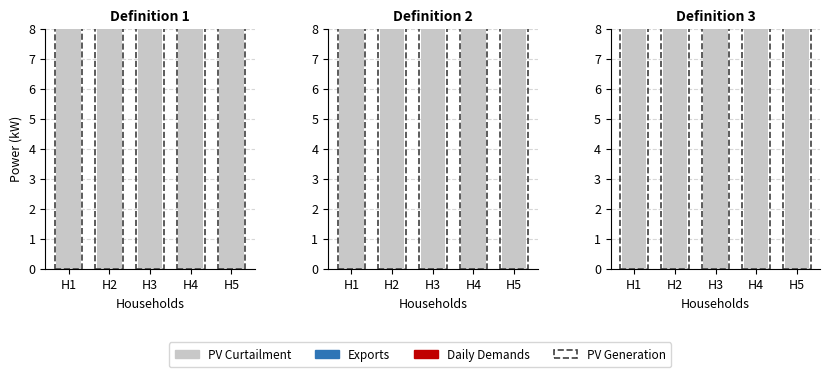

How many distinct data groups are displayed?

4